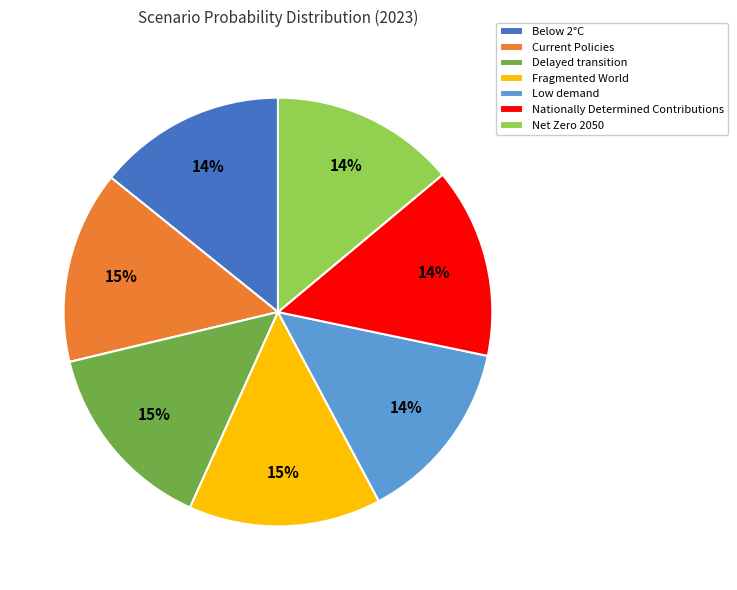

Is the sum of Current Policies and Below 2°C greater than half?

No